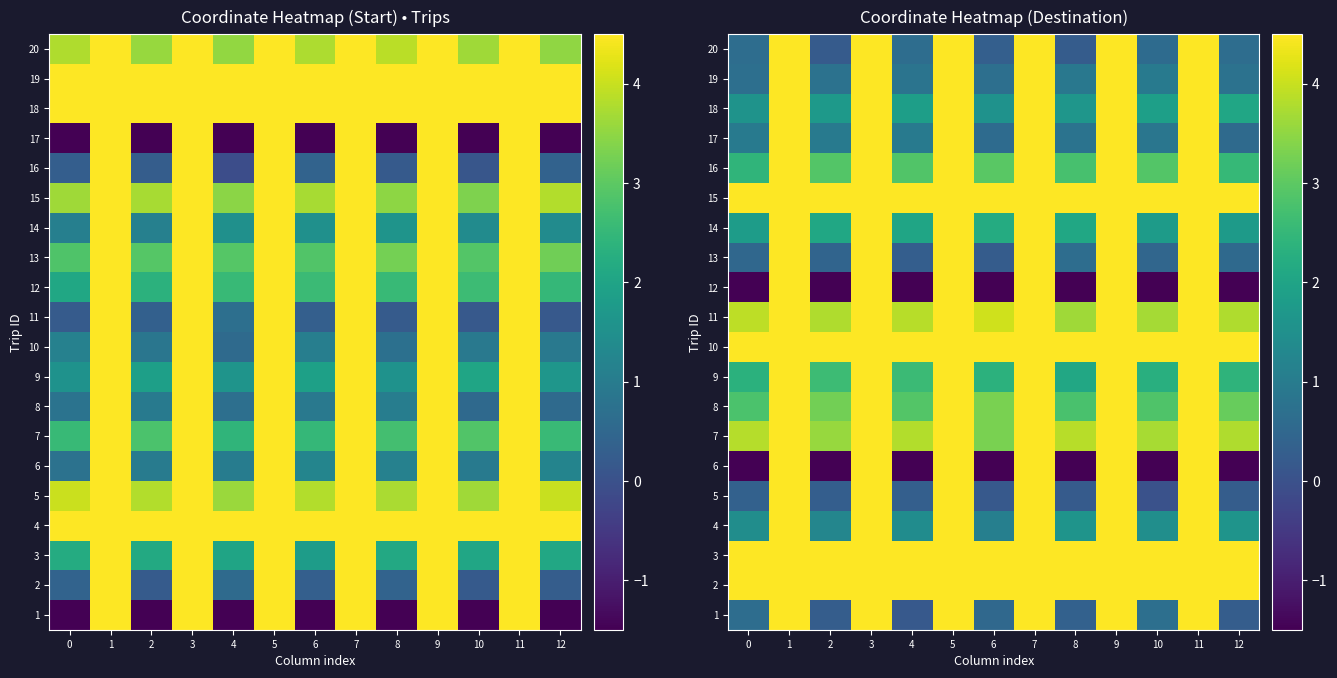

Which category has the highest value across all series?

5